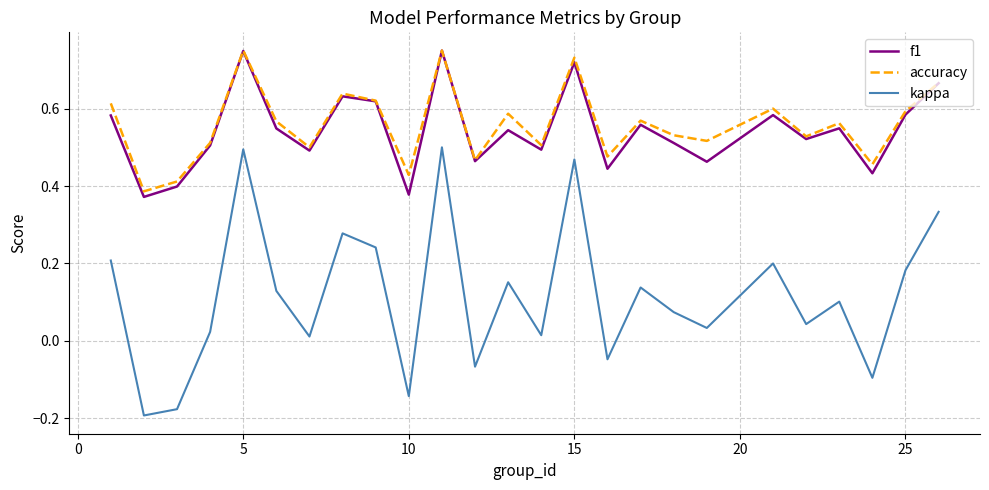

How many f1 values are between 0 and 1?

25